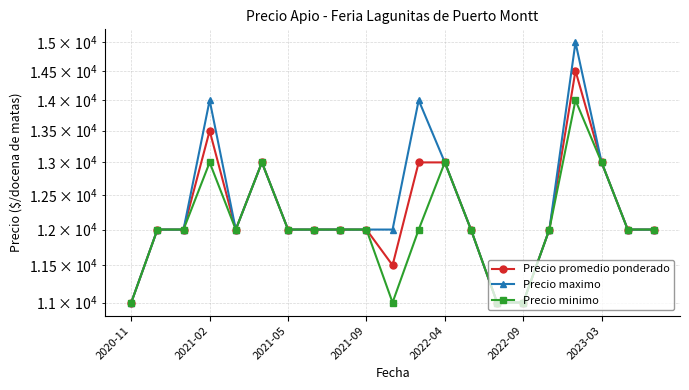

What value does the Precio maximo series have at 20?

12000